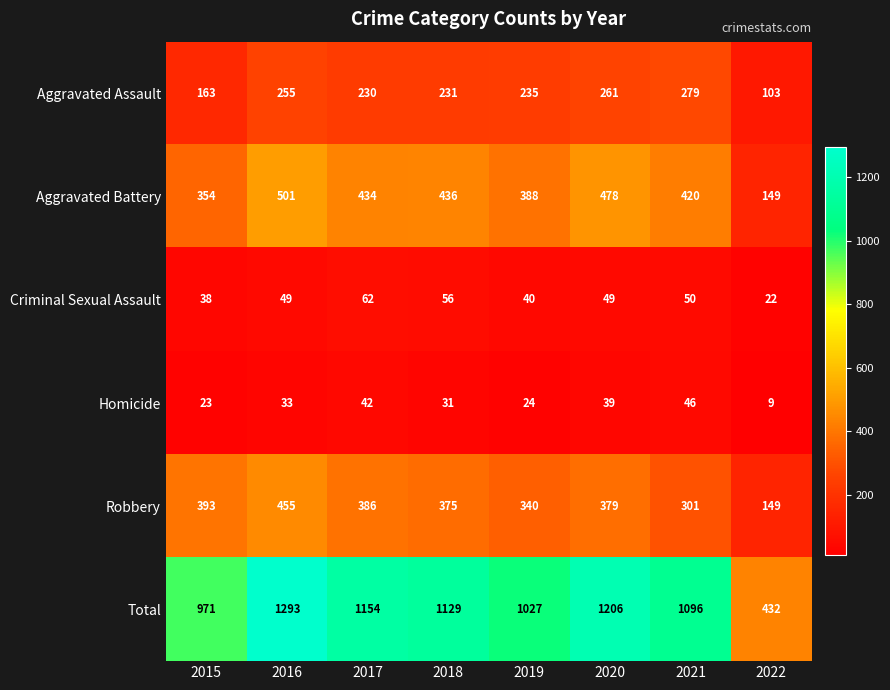

What is the difference between the highest and lowest values at 2015?

948